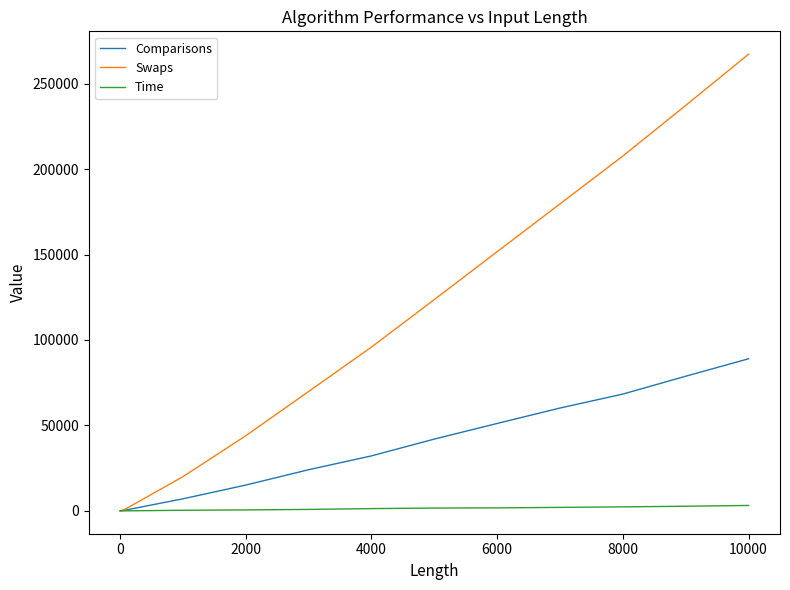

Rank the series by their average value, from highest to lowest.

Swaps, Comparisons, Time